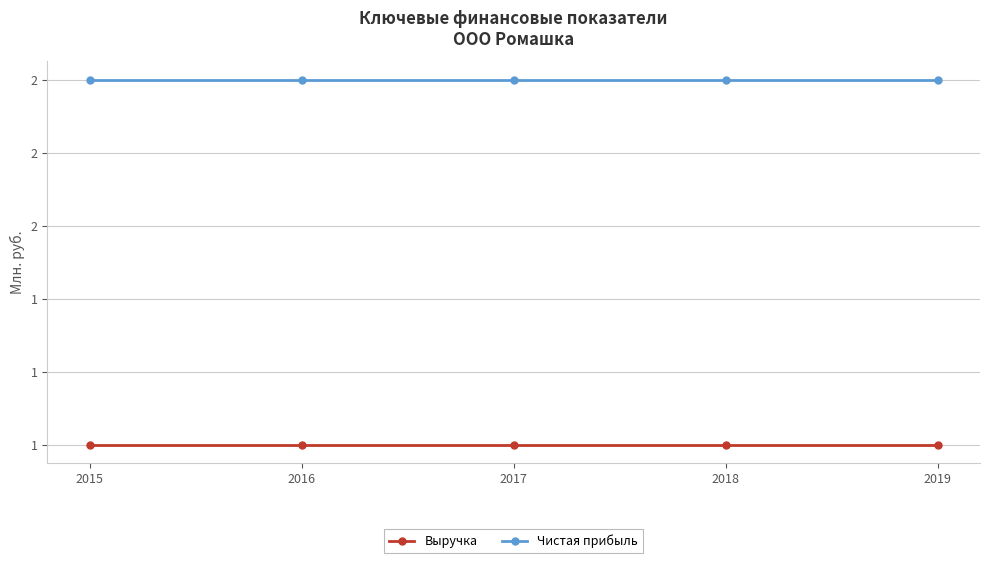

What are all the series names shown in the legend?

Выручка, Чистая прибыль